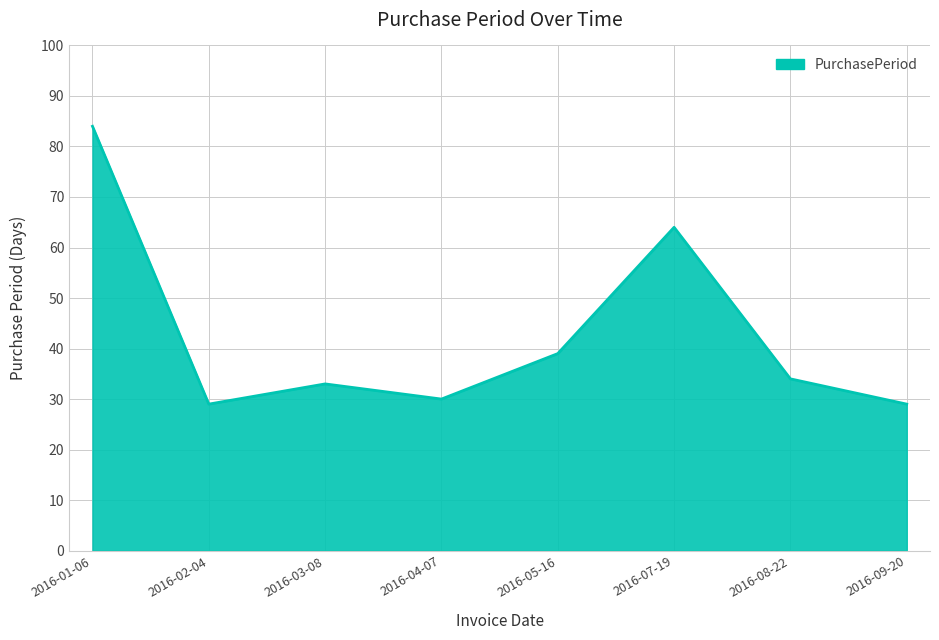

Reading left to right, list all the values displayed in this chart.

84	29	33	30	39	64	34	29